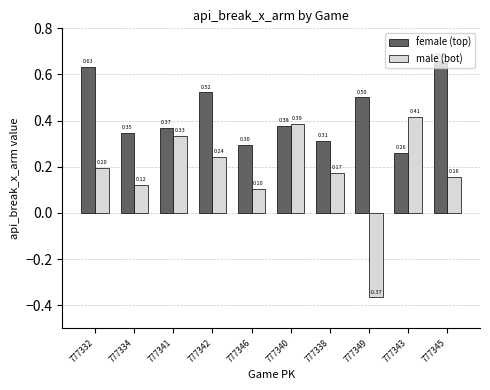

What is the difference between the highest and lowest values at 777342?

0.3